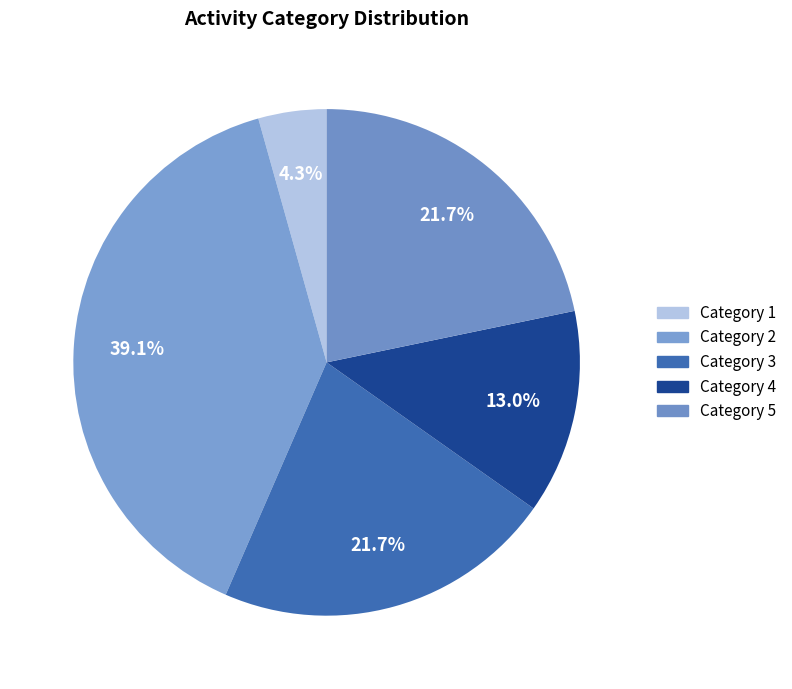

How many segments does this pie chart have?

5